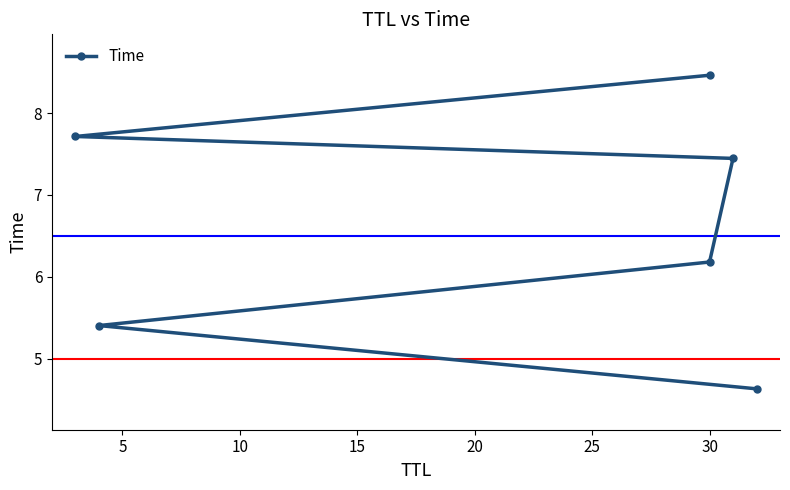

What is the average value?

6.6